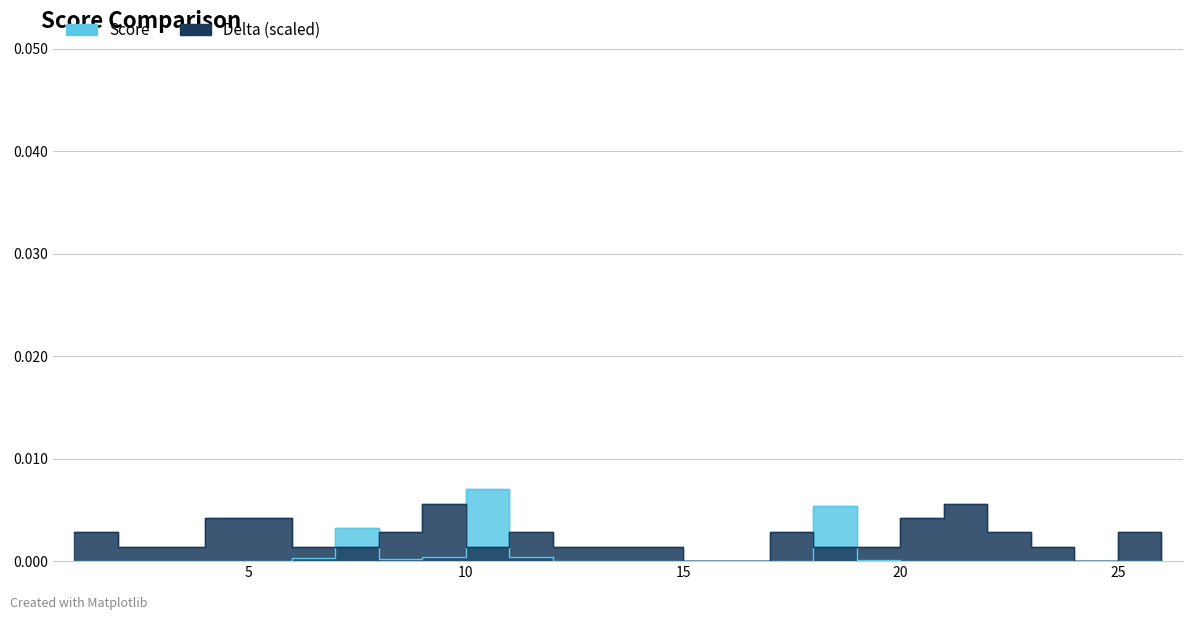

Which series has the largest range (max minus min)?

Score